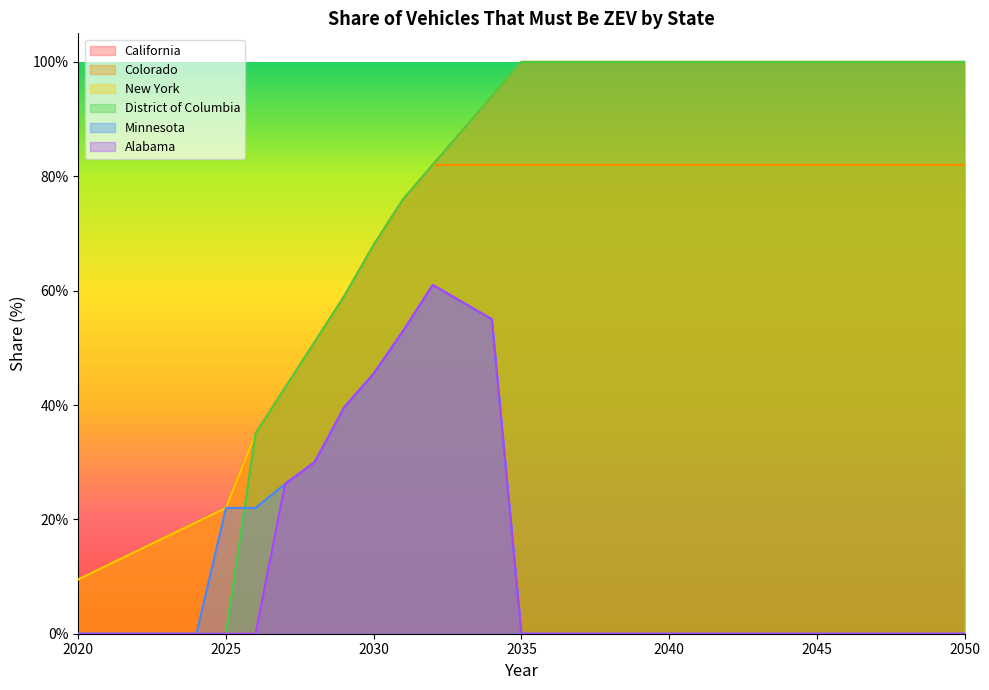

At how many categories does at least one series exceed 0?

31